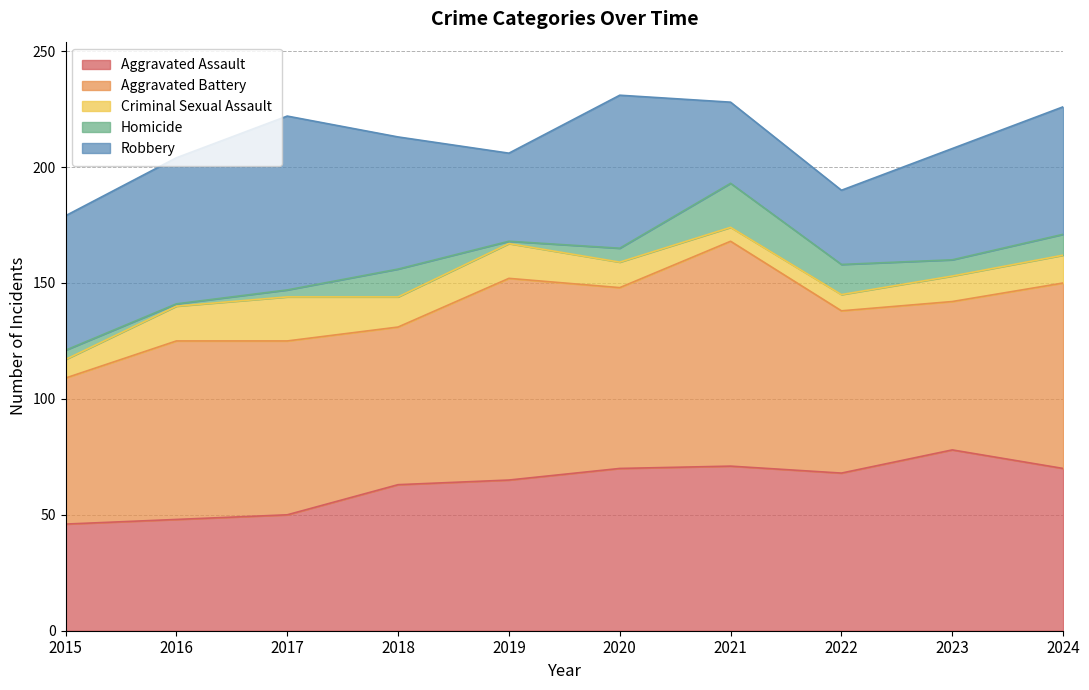

At which label is Robbery closest to 53?

2024